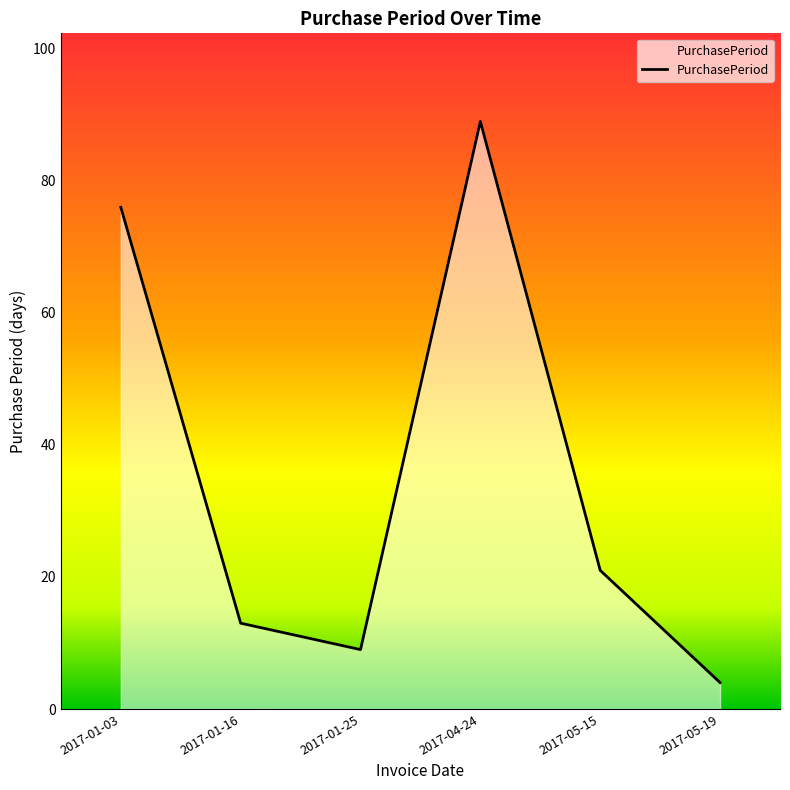

How many interior local valleys (lower than both neighbors) does the data have?

1